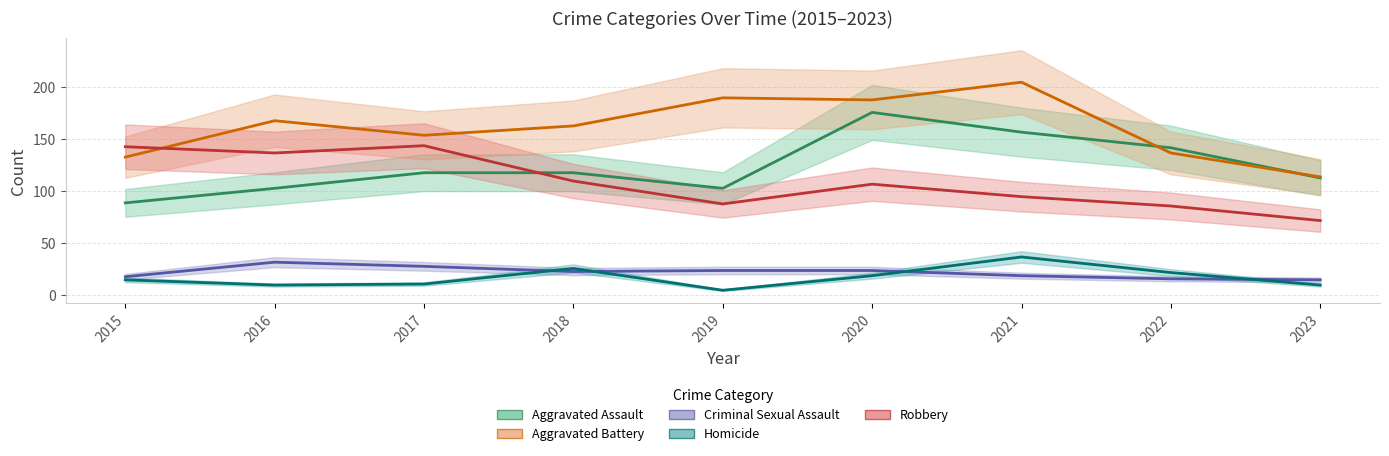

Is this an area chart (filled region under the line)?

No